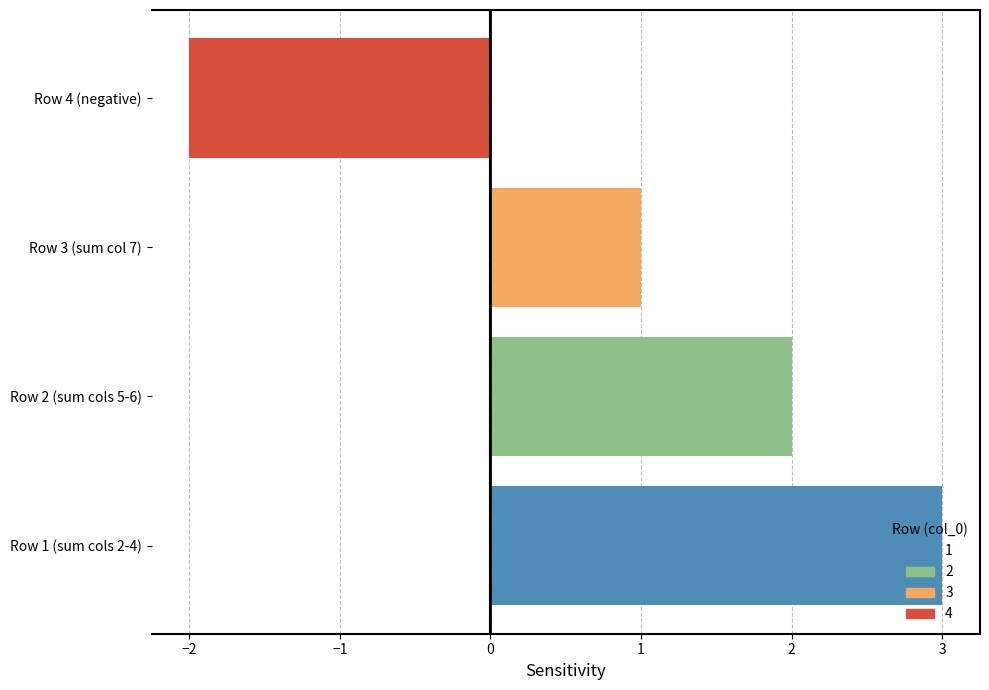

Rank the series by their maximum value, from highest to lowest.

1, 2, 3, 4